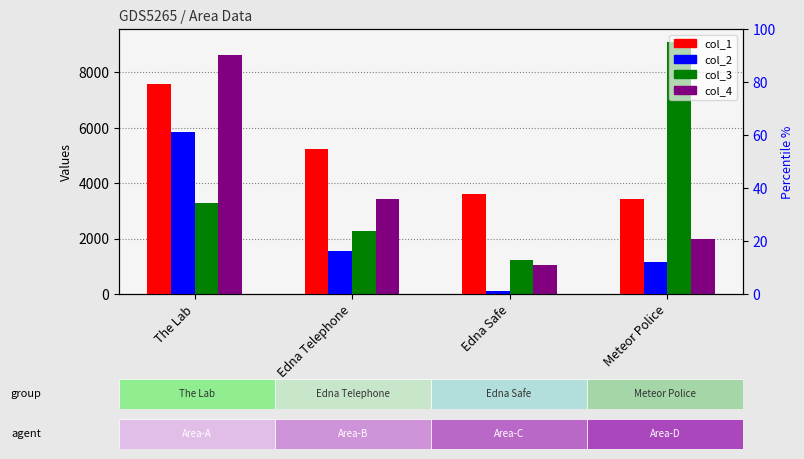

How many bars are there in total?

16